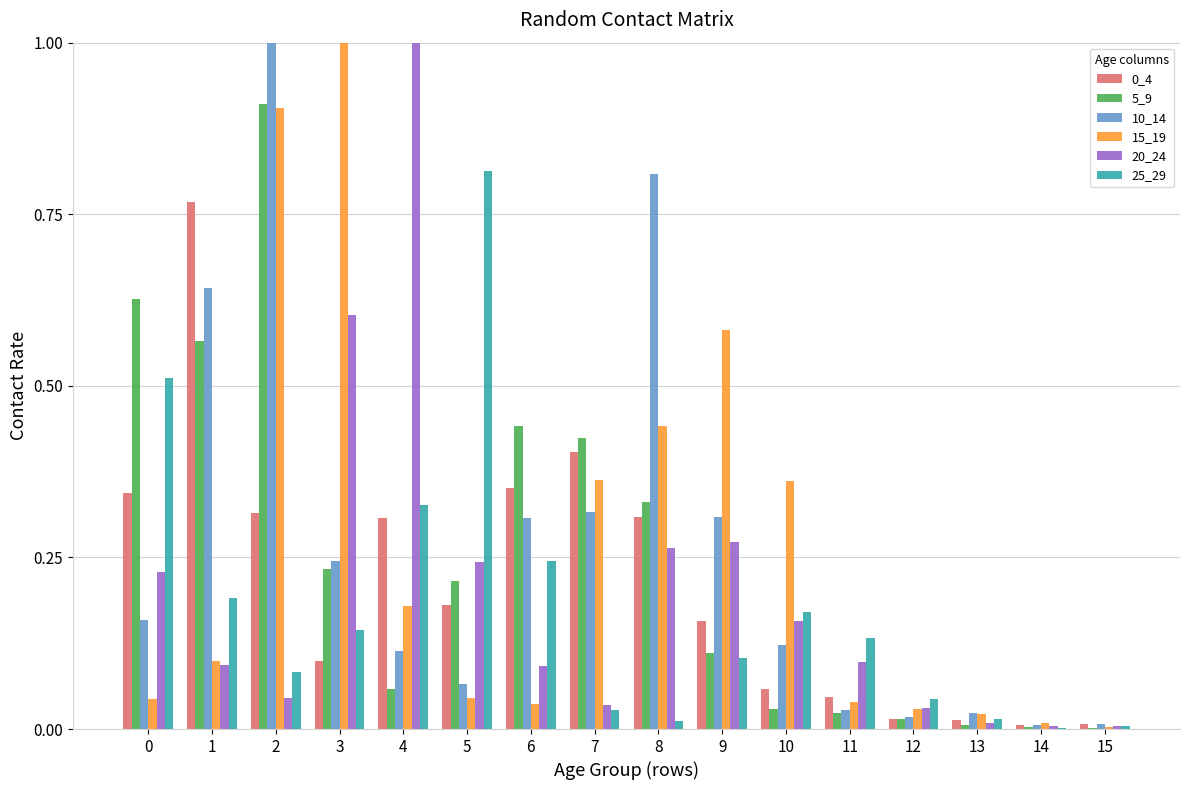

What are all the series names shown in the legend?

0_4, 5_9, 10_14, 15_19, 20_24, 25_29